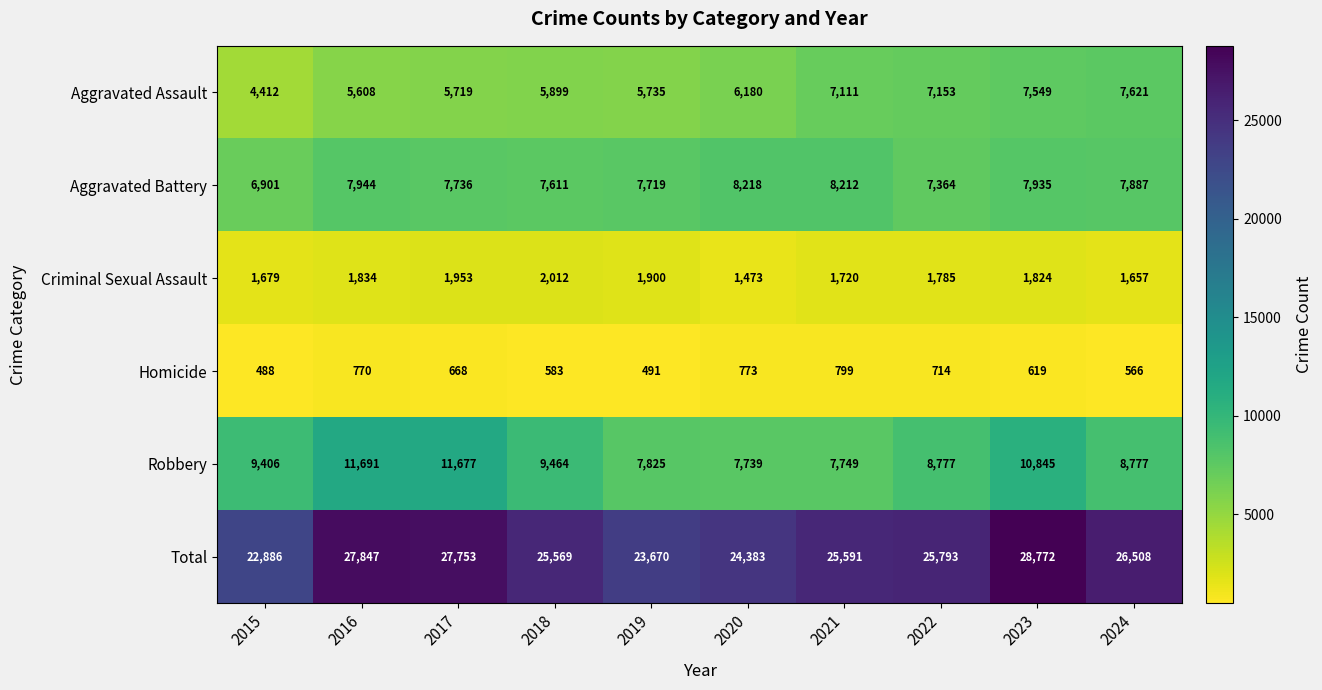

What is the difference between the second highest and second lowest values in the Total series?

4177